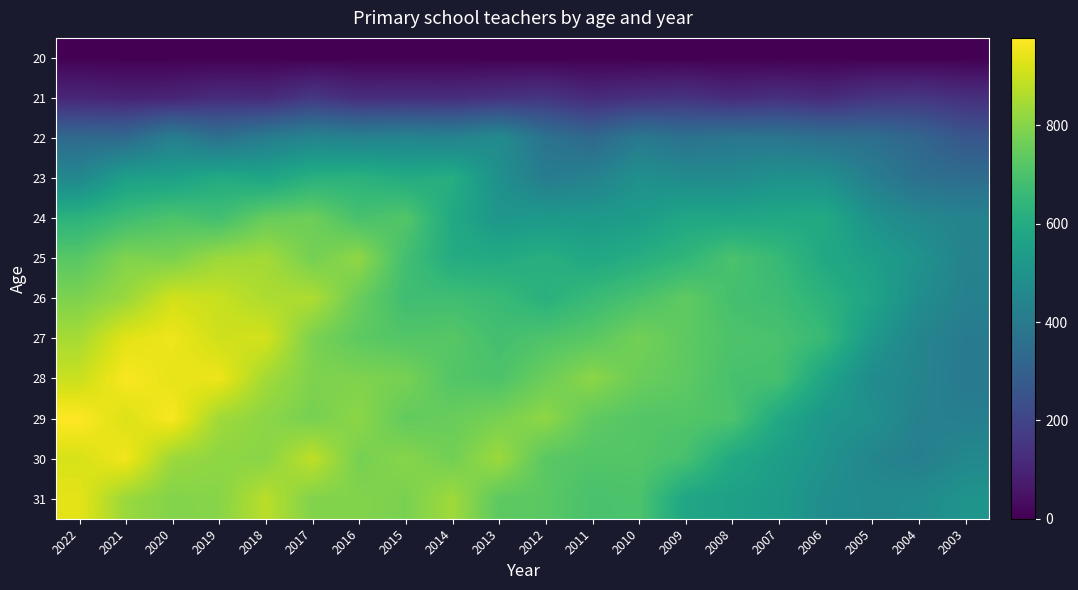

At 2011, list the series in order from largest to smallest.

28, 29, 27, 30, 31, 26, 25, 24, 23, 22, 21, 20